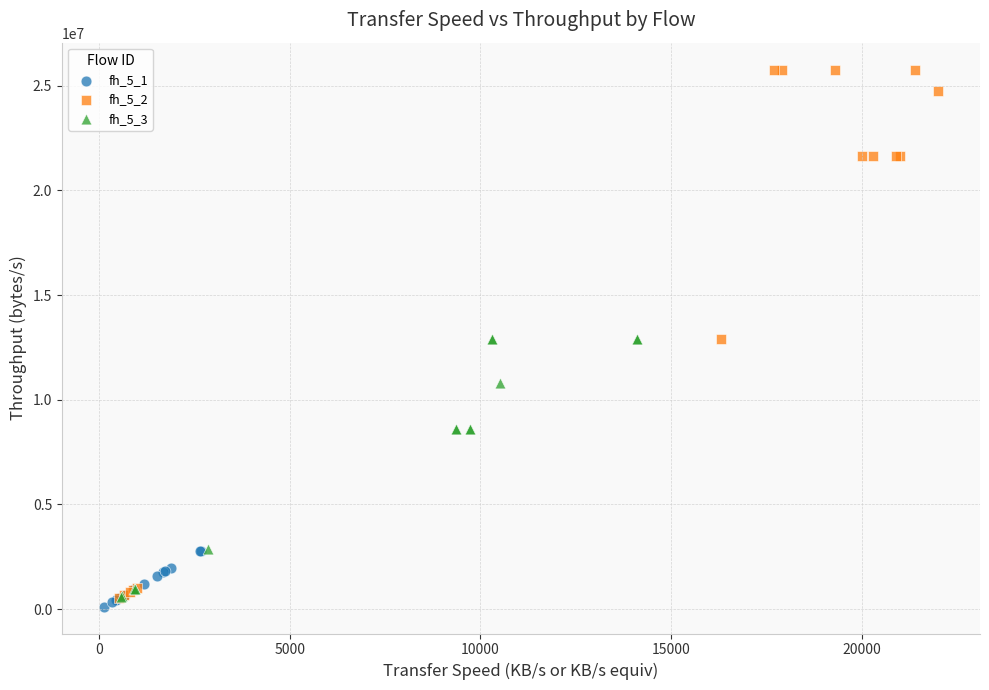

Which series has the largest Y range (max minus min)?

fh_5_2